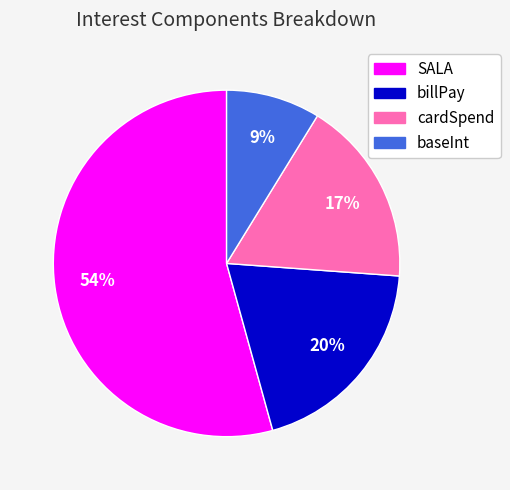

Combined, do SALA and cardSpend account for over 50%?

Yes